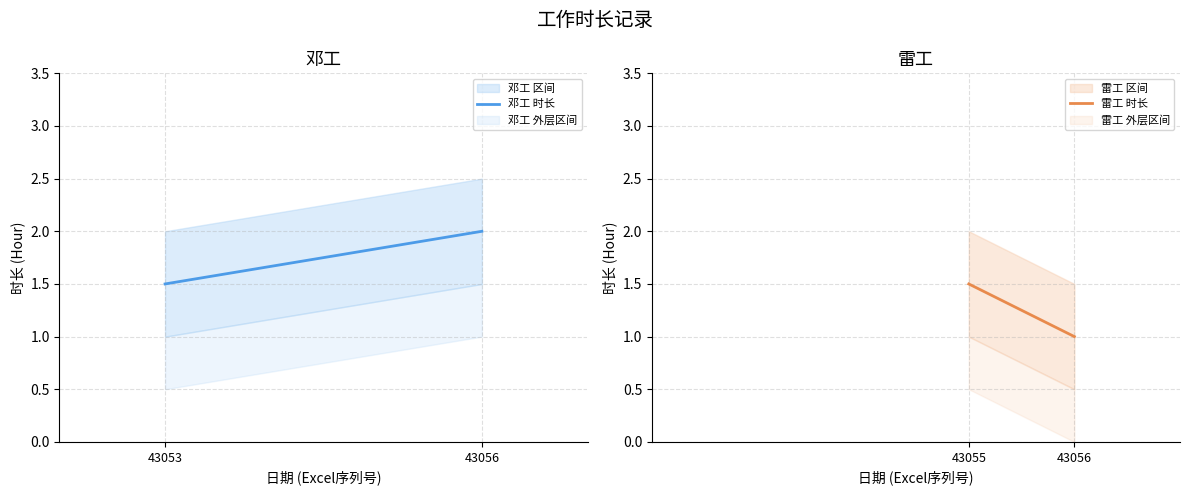

Is this an area chart (filled region under the line)?

No